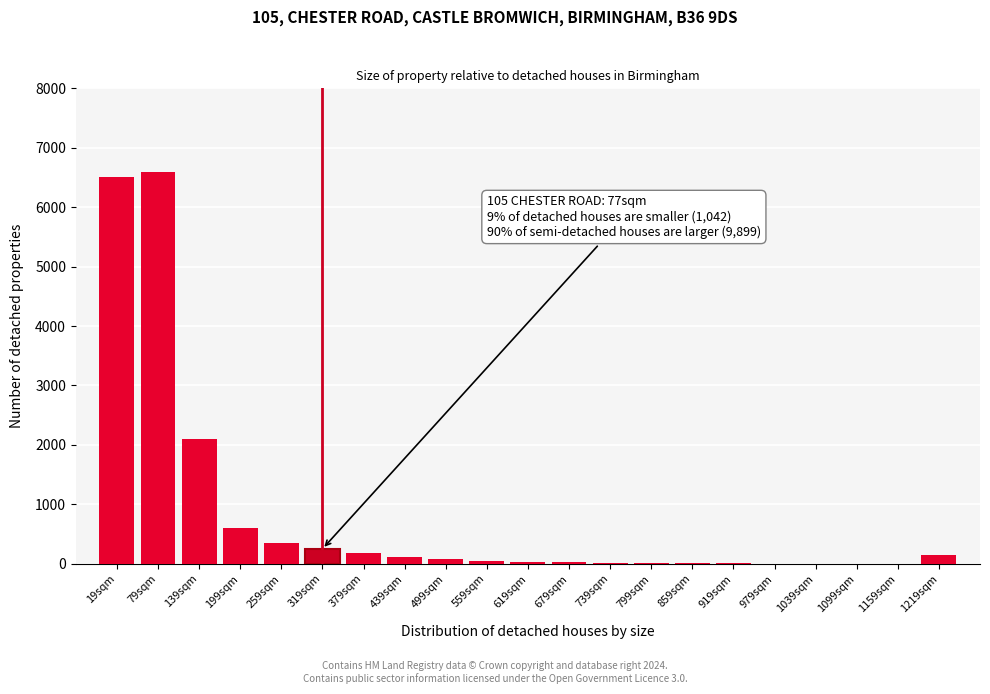

Which has a higher value, 19sqm or 139sqm?

19sqm